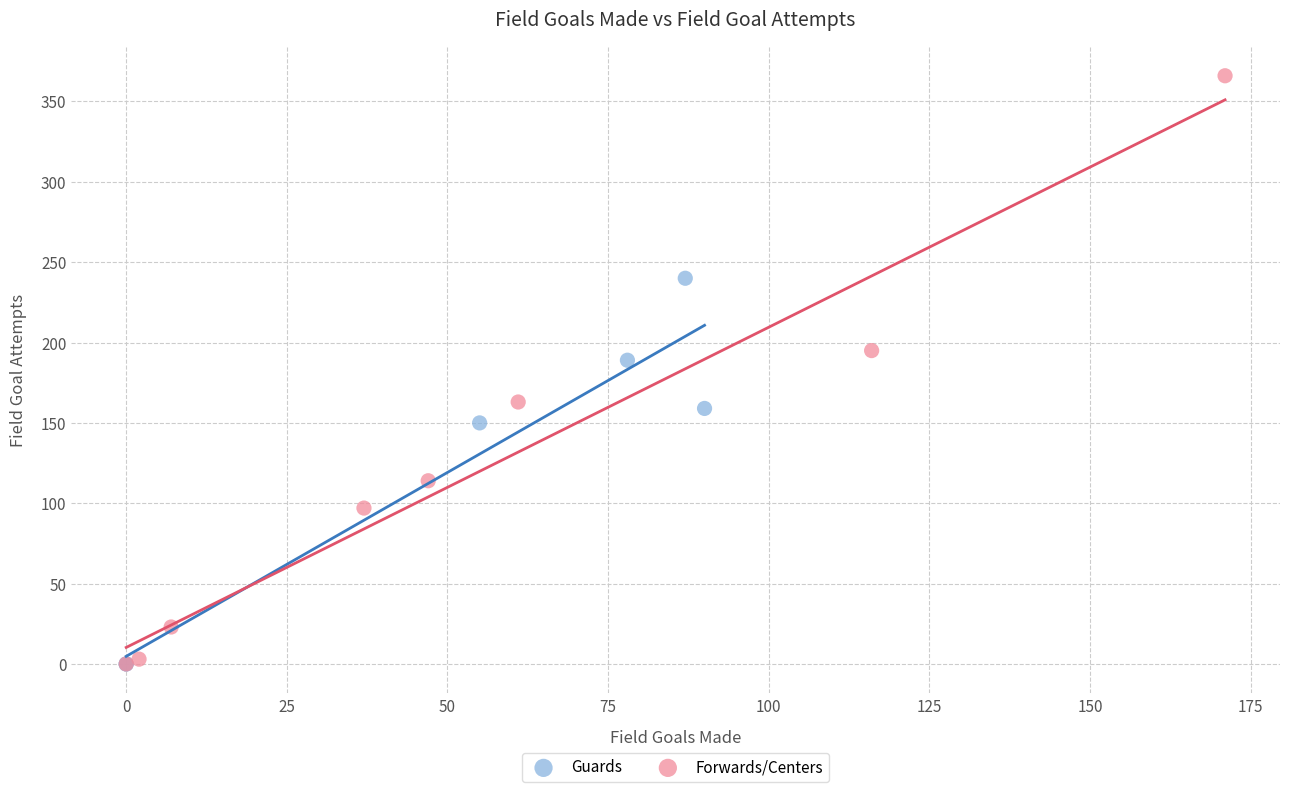

Which series reaches the maximum Y coordinate?

Forwards/Centers